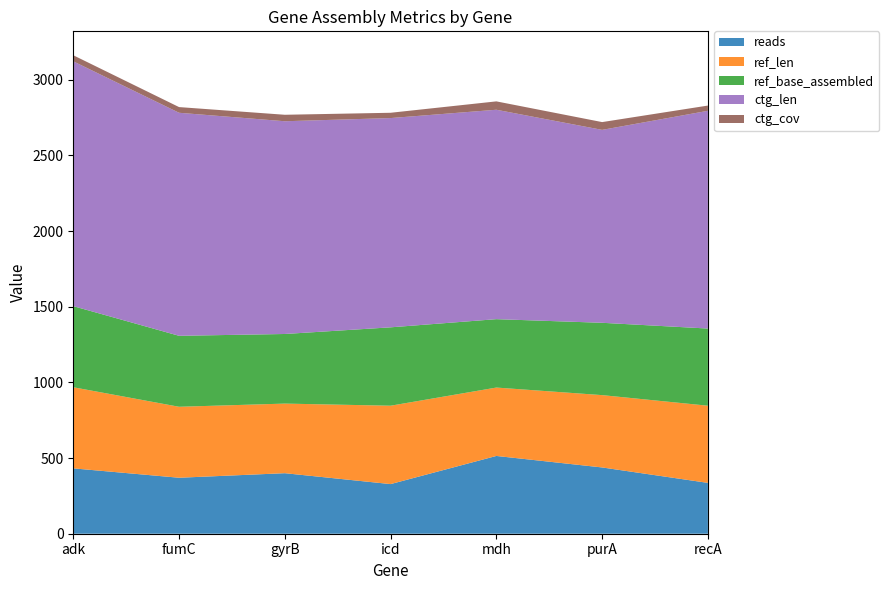

Reading left to right, what are all the values shown in this chart?

reads: 432.0	370.0	400.0	328.0	514.0	438.0	336.0
ref_len: 536.0	469.0	460.0	518.0	452.0	478.0	510.0
ref_base_assembled: 536.0	469.0	460.0	518.0	452.0	478.0	510.0
ctg_len: 1618.0	1474.0	1406.0	1383.0	1384.0	1275.0	1439.0
ctg_cov: 40.1	37.6	42.8	35.0	55.3	51.4	34.6